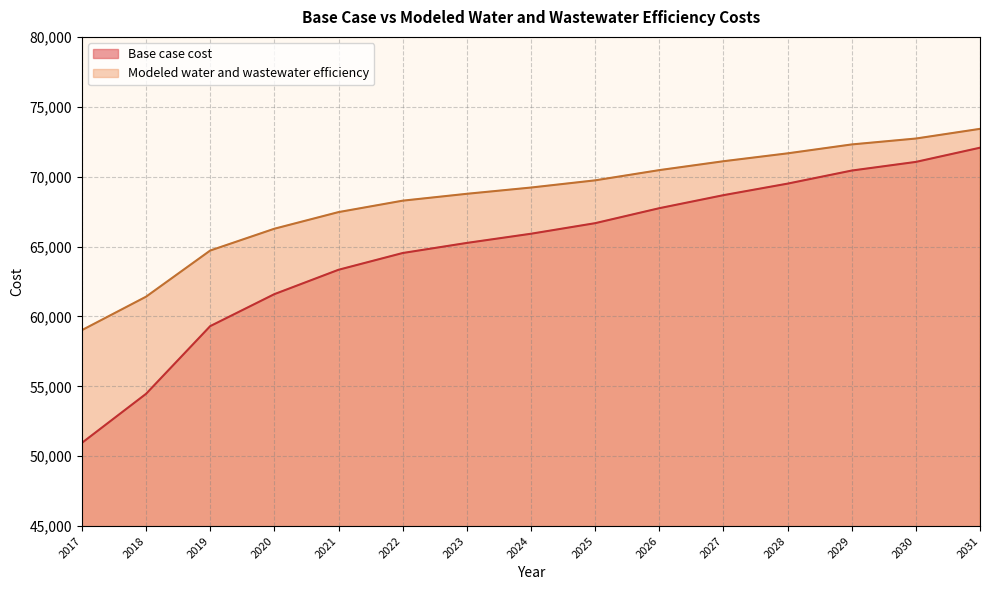

List the series in order of their overall mean, lowest first.

Base case cost, Modeled water and wastewater efficiency